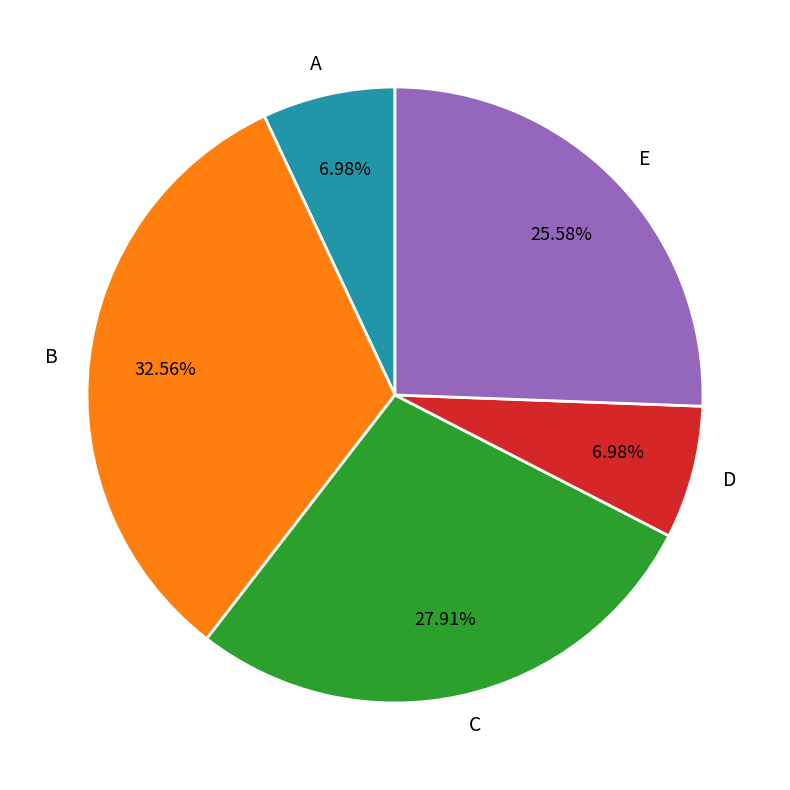

To the nearest percent, what is the combined percentage of C and E?

53%